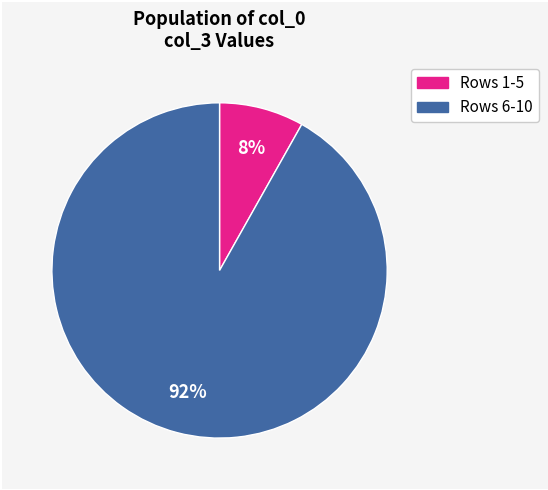

To the nearest percent, what portion does Rows 1-5 represent?

8%